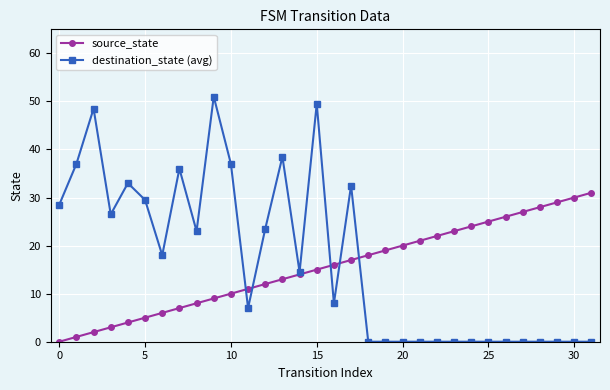

At how many categories does at least one series exceed 45?

3